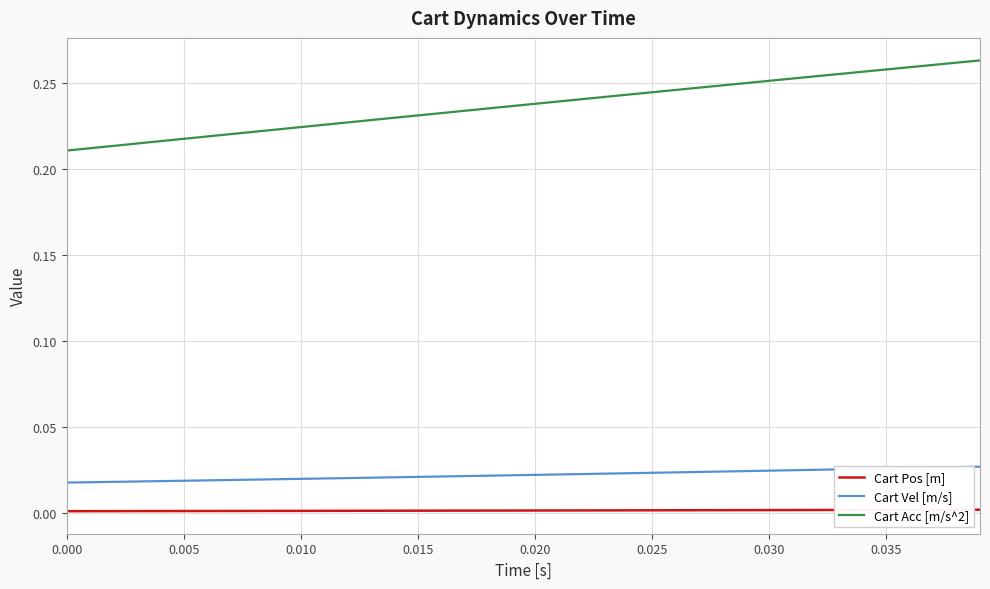

Count the Cart Acc [m/s^2] values in the range 0 to 1.

40